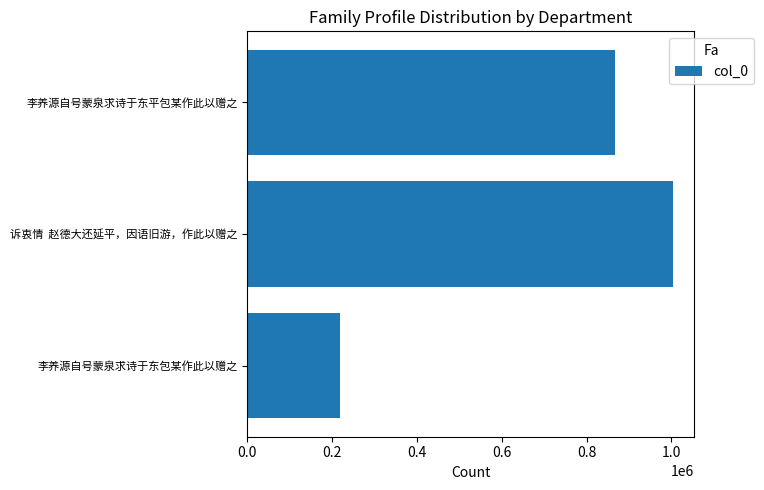

What is the maximum value shown in the chart?

1003188